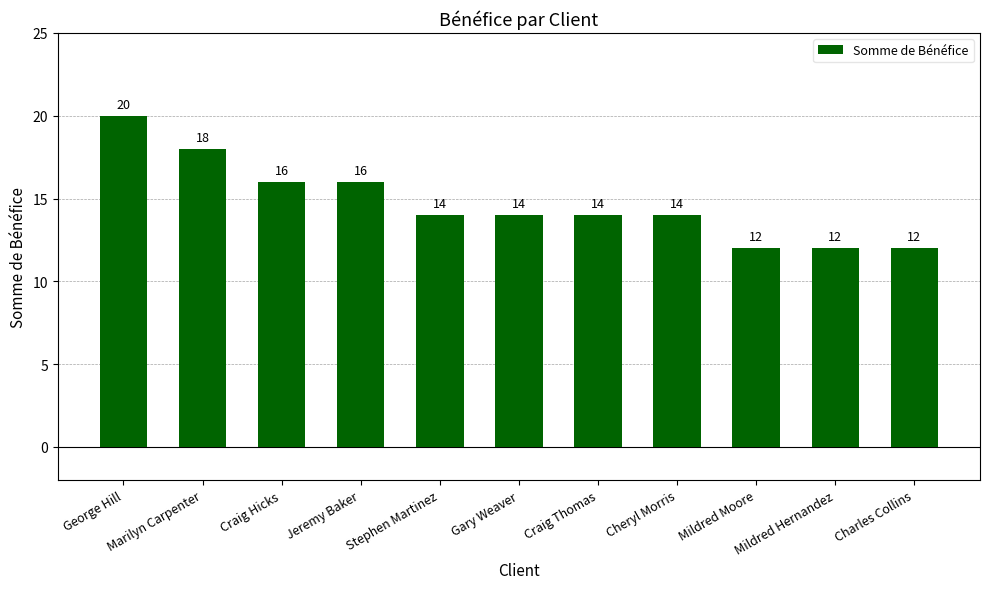

True or false: the data shows 18 at Gary Weaver.

False